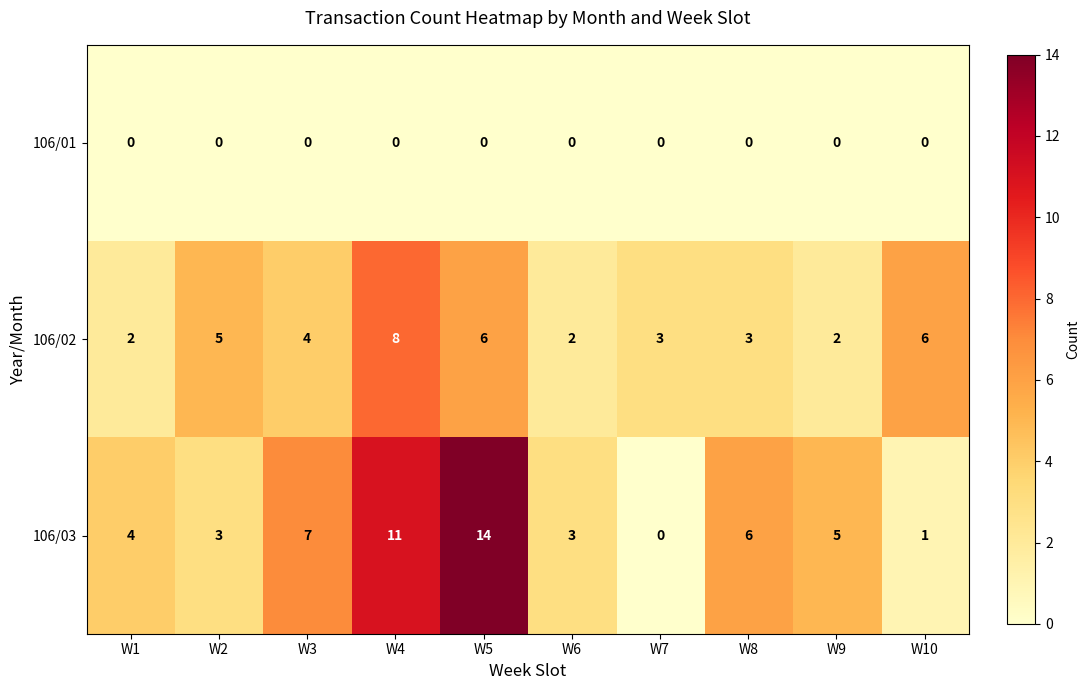

Is it true that 106/03 equals 7 at W3?

True